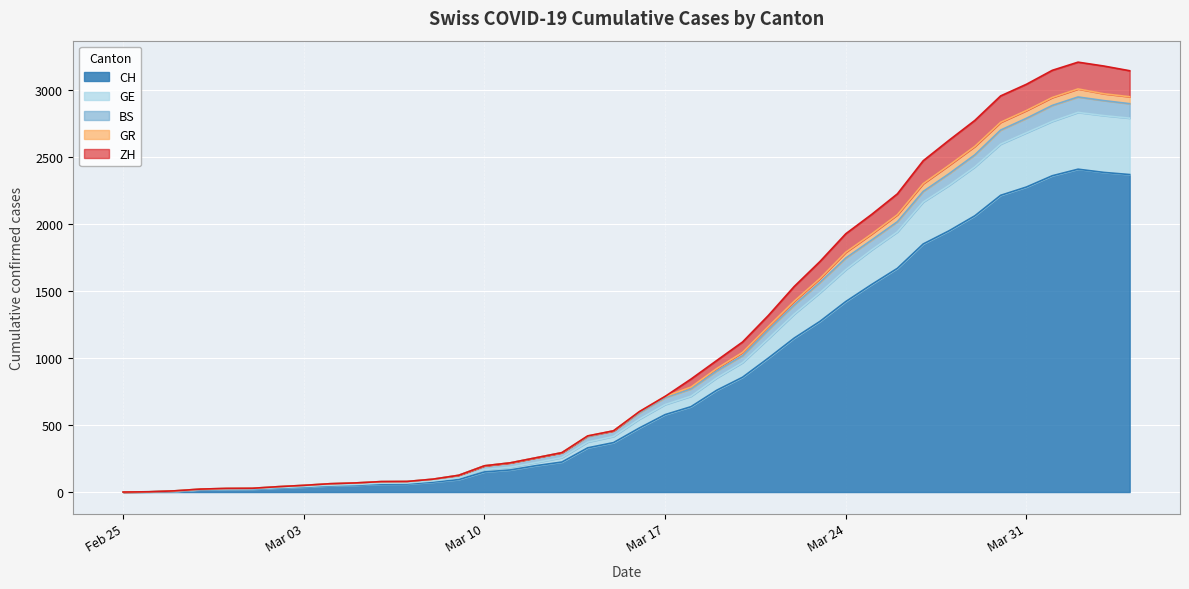

What is the label of the 20th point from the left?

2020-03-15